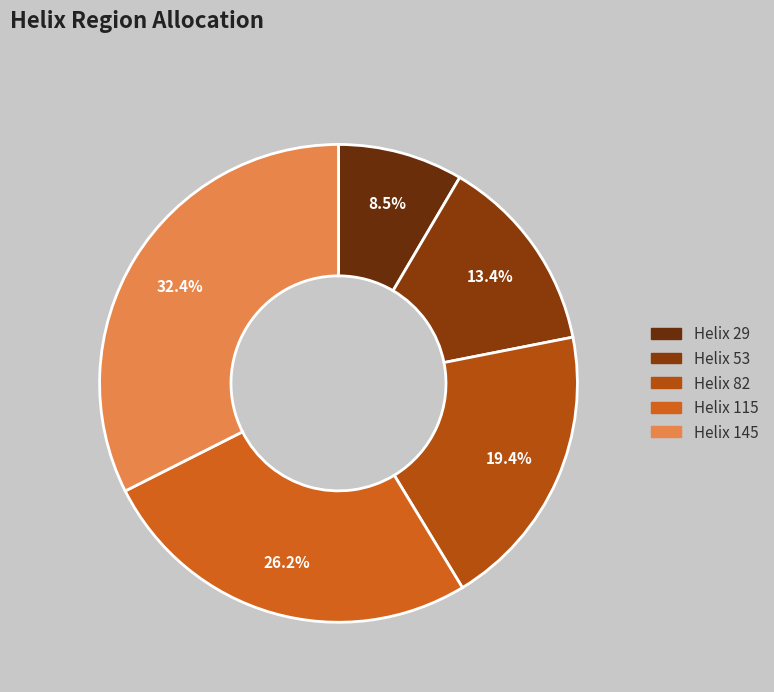

What percentage is the Helix 145 slice, to the nearest percent?

32%